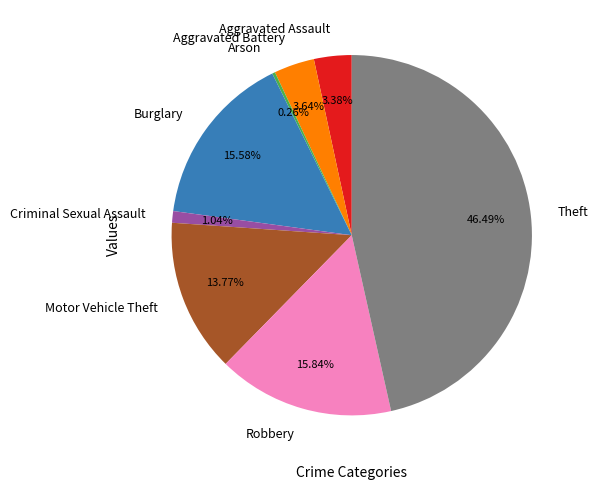

The Theft slice represents 56% of the pie. True or false?

False